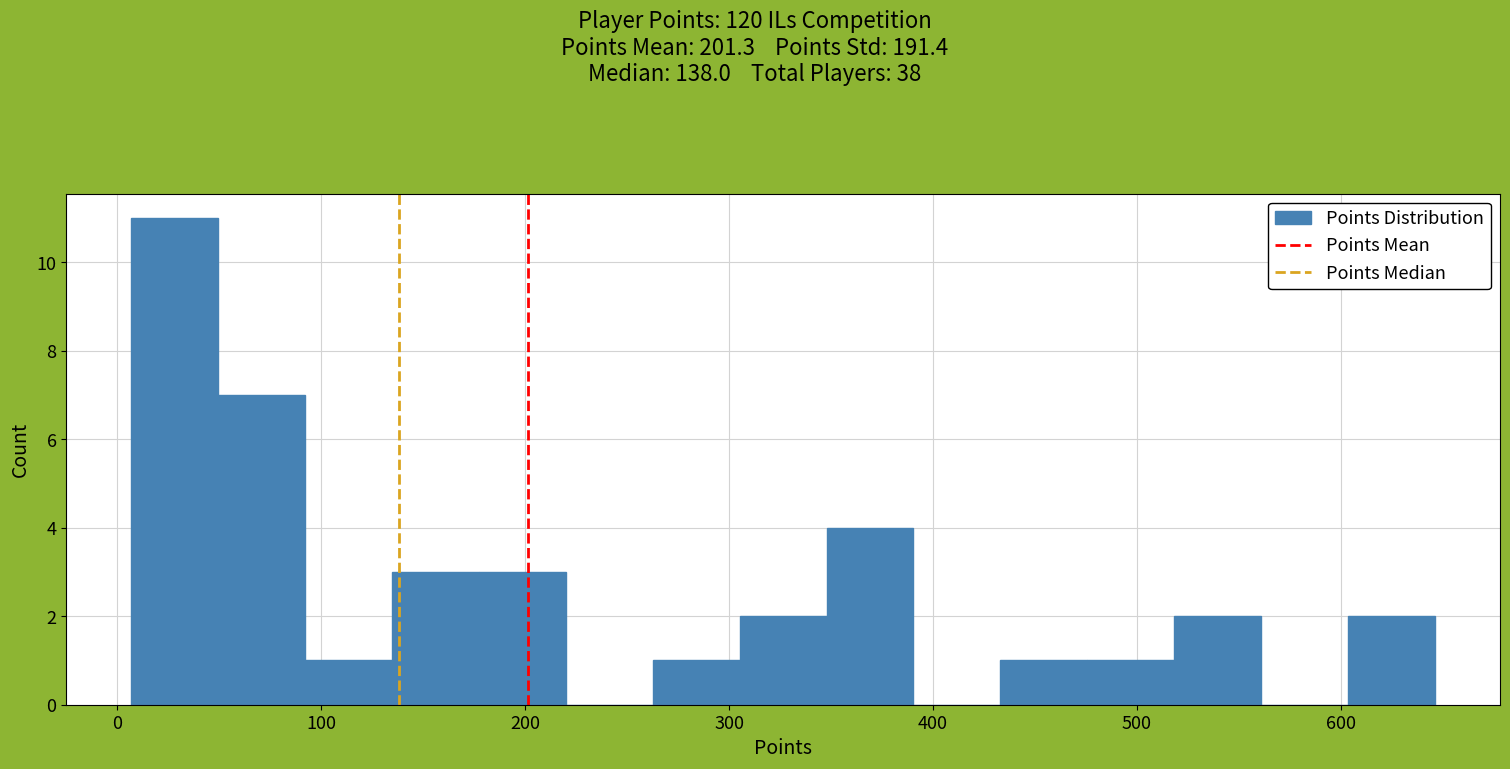

Which range on the x-axis has the tallest bar?

10 to 50